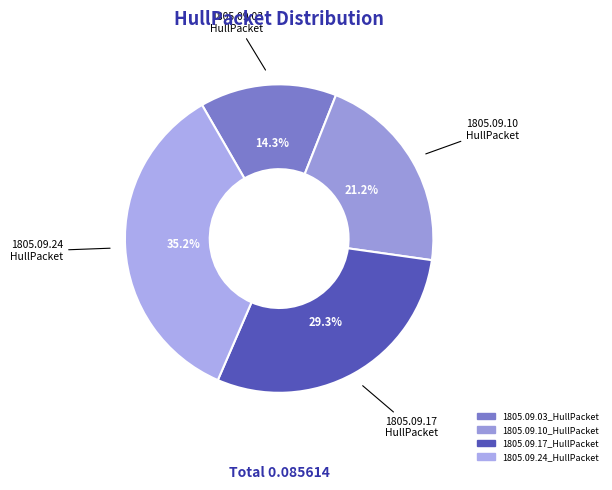

Is it true that 1805.09.10_HullPacket is 21% of the pie?

True